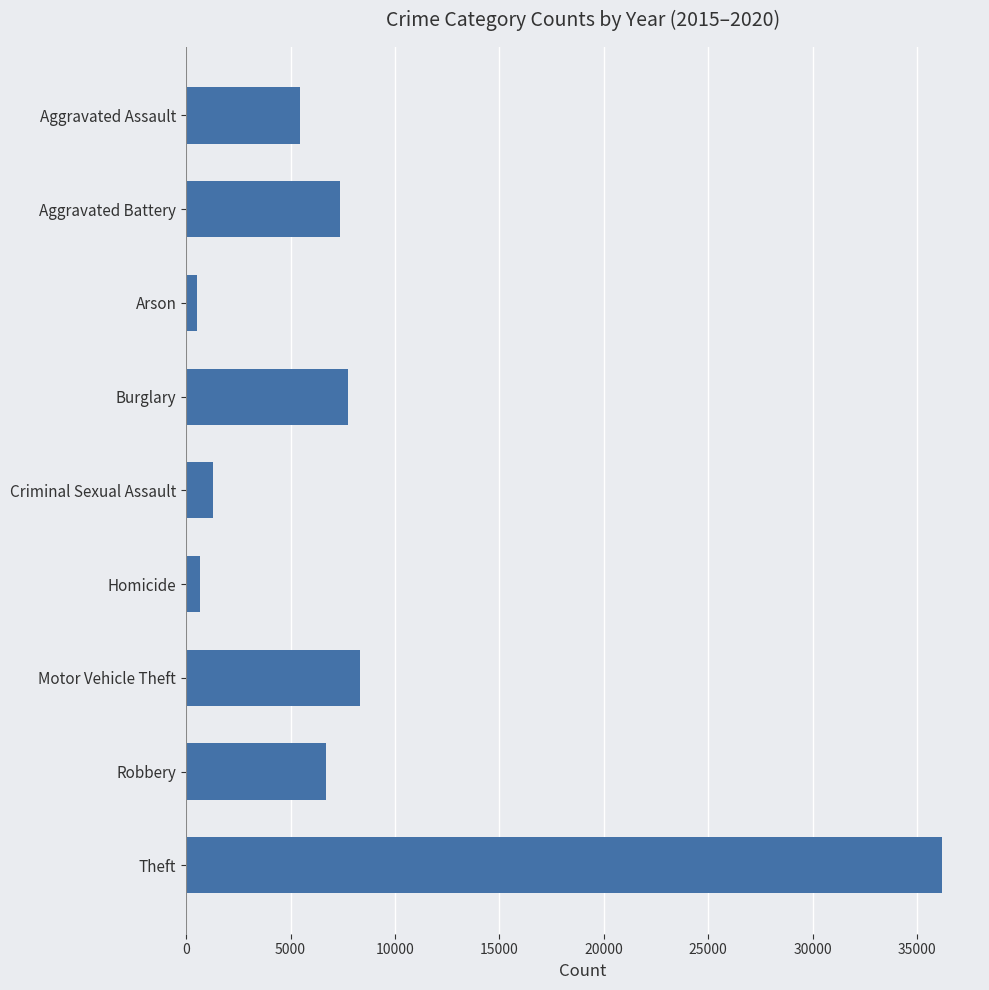

At which category does the chart reach its peak across all series?

Theft